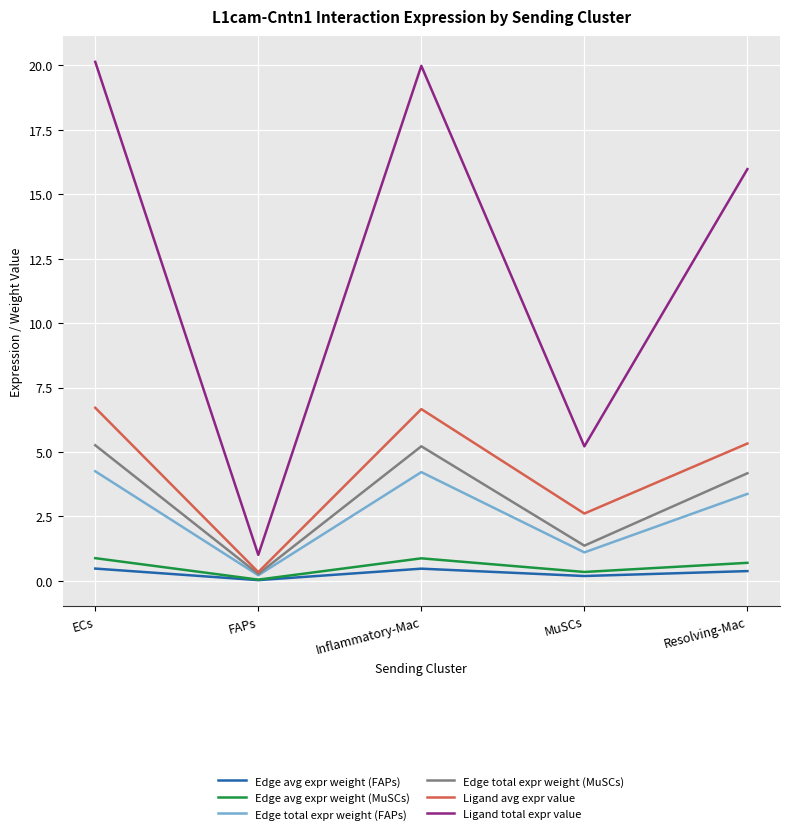

What position from the right is ECs?

5